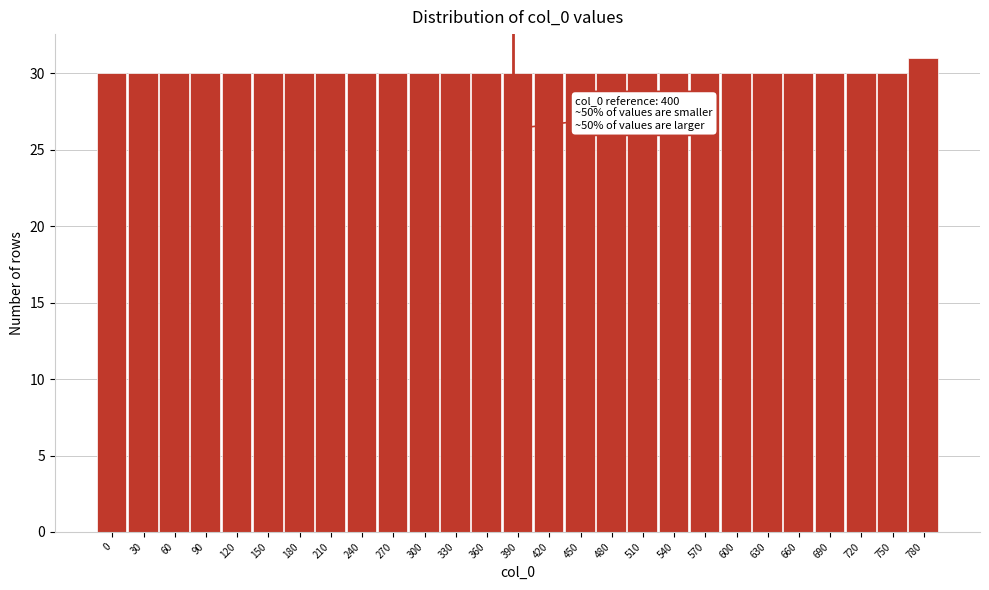

Reading right to left, extract all data points from this chart.

780=31	750=30	720=30	690=30	660=30	630=30	600=30	570=30	540=30	510=30	480=30	450=30	420=30	390=30	360=30	330=30	300=30	270=30	240=30	210=30	180=30	150=30	120=30	90=30	60=30	30=30	0=30